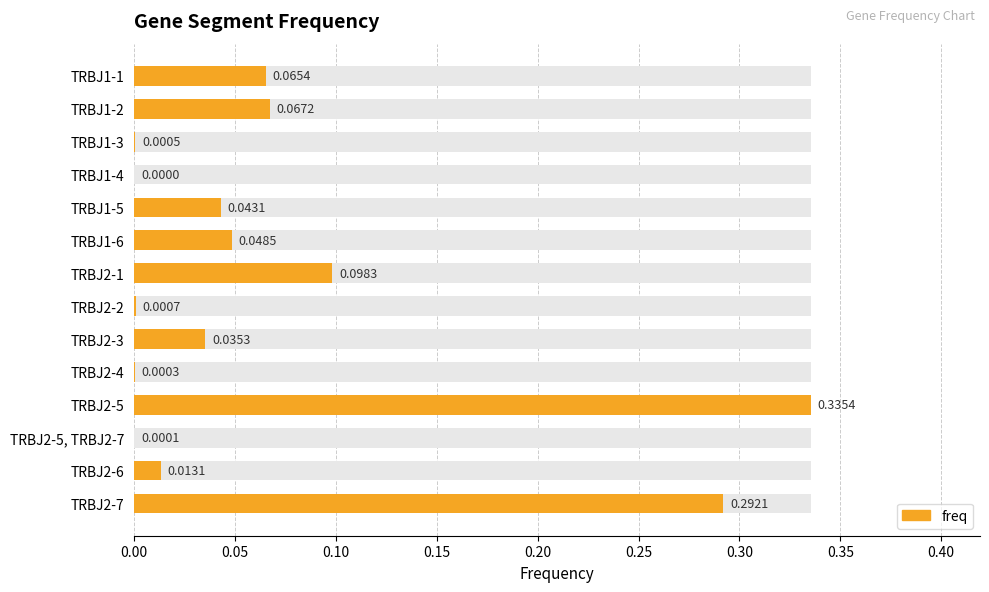

Read the value at TRBJ2-1.

0.1